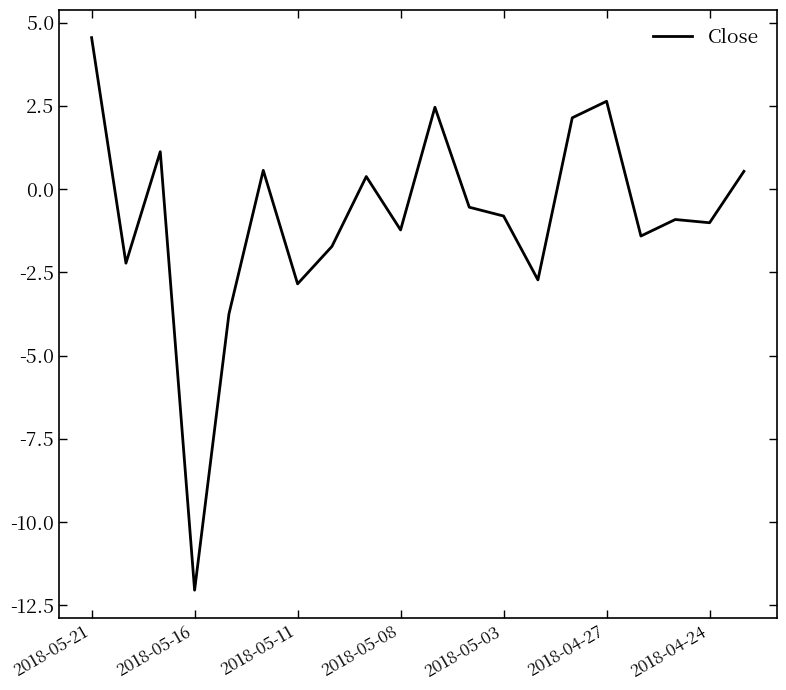

What is the difference between the maximum and minimum values?

16.6